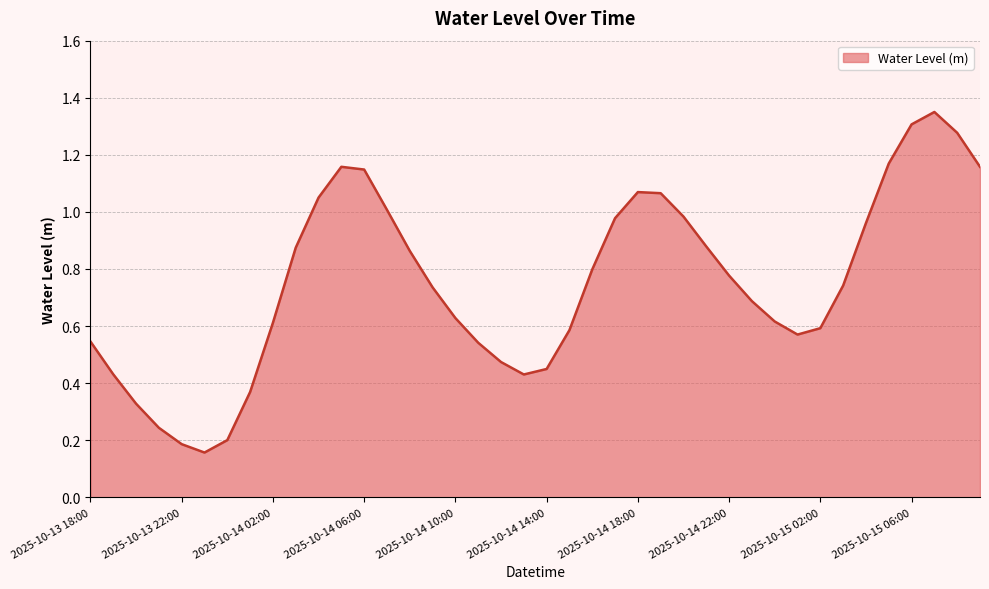

At which category does the data reach its first local valley?

2025-10-13 23:00